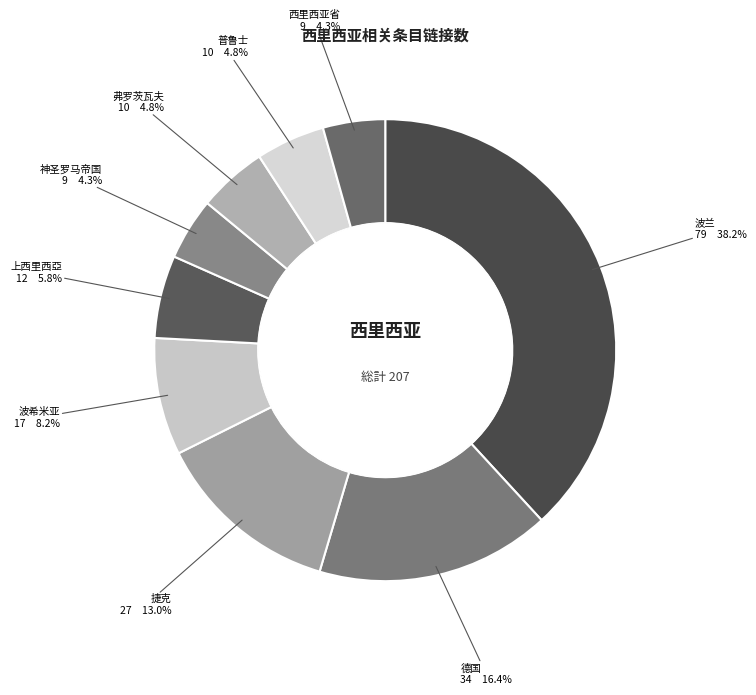

Is there any slice that represents more than half of the pie?

No